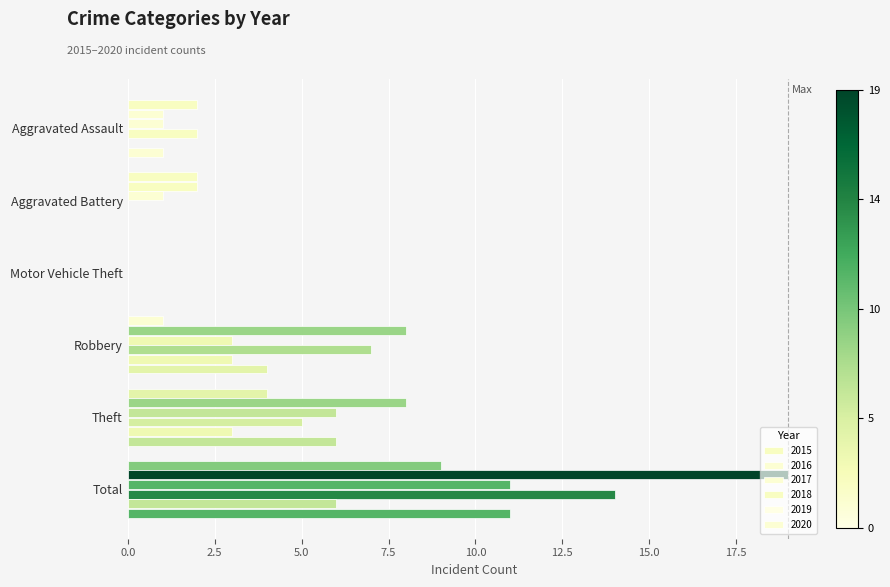

At which label does 2020 first exceed 4?

Theft